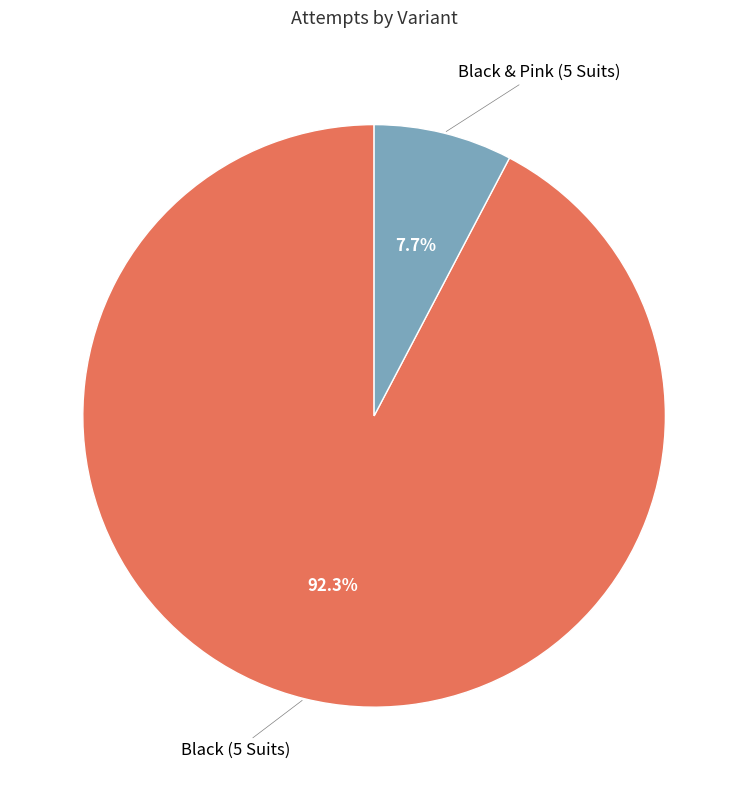

Is there a majority slice in this chart?

Yes